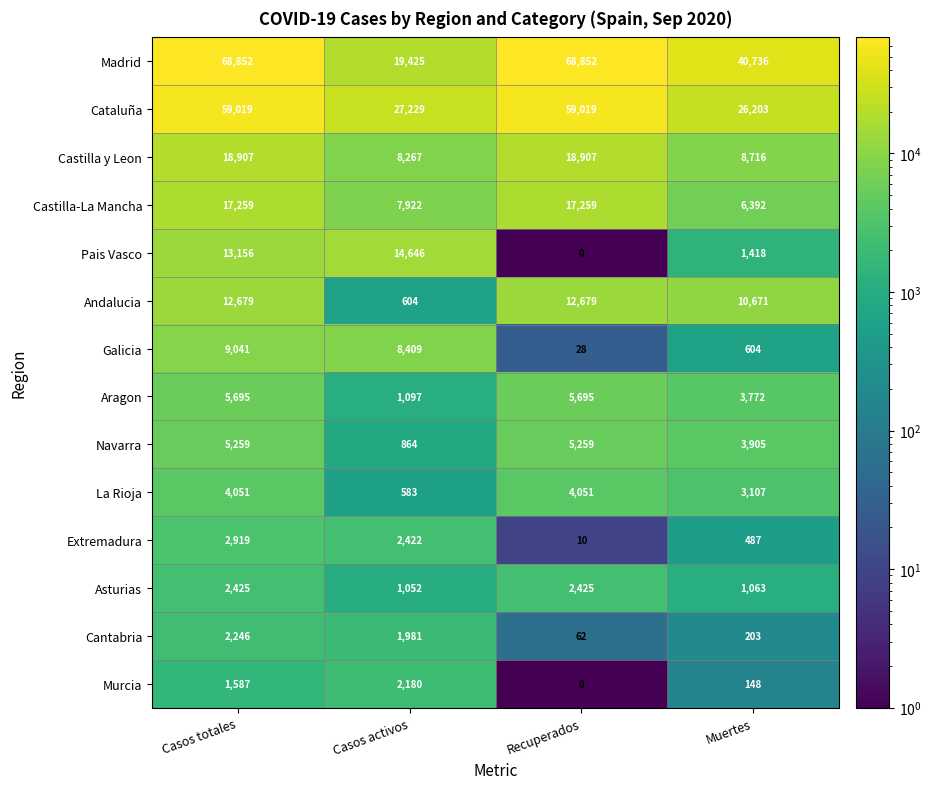

List the series in order of their peak value, highest first.

Madrid, Cataluña, Castilla y Leon, Castilla-La Mancha, Pais Vasco, Andalucia, Galicia, Aragon, Navarra, La Rioja, Extremadura, Asturias, Cantabria, Murcia